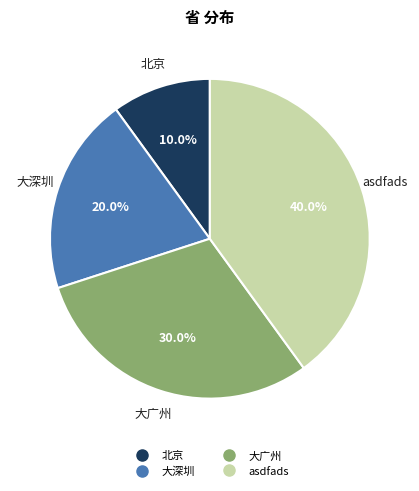

To the nearest percent, what is the difference between the largest and smallest slice percentages?

30%